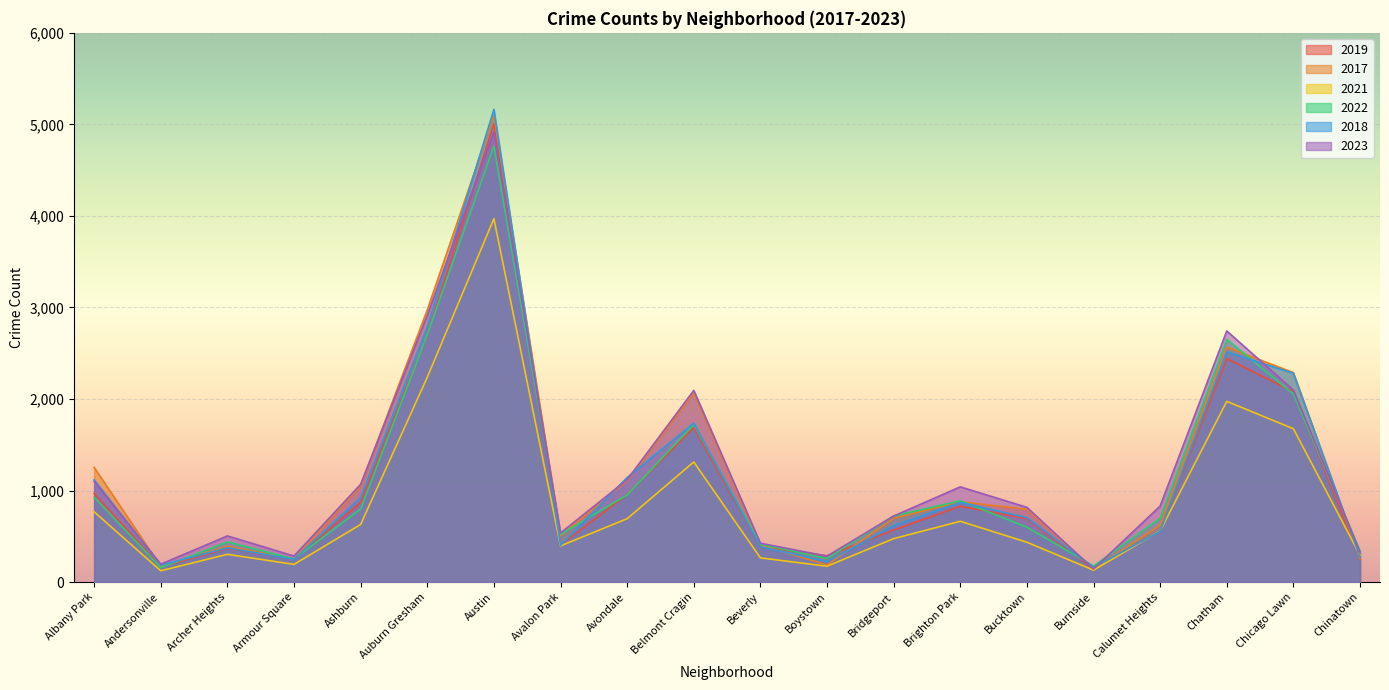

Which series has the largest total across all categories?

2023